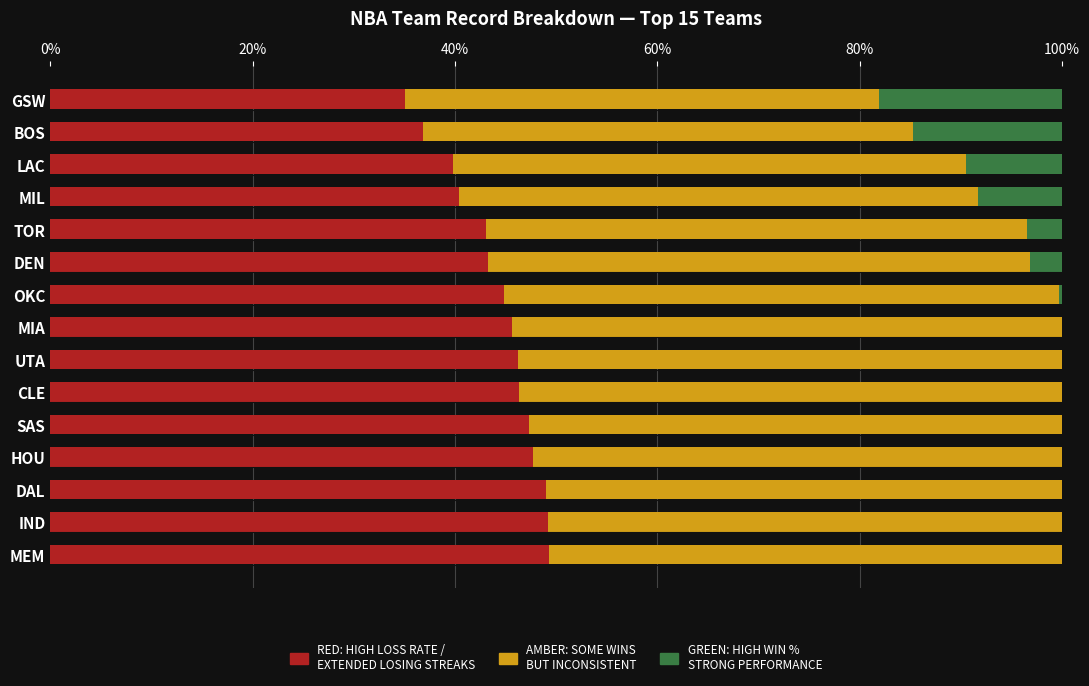

The RED: HIGH LOSS RATE /
EXTENDED LOSING STREAKS series shows 0.4 at 20%. True or false?

True